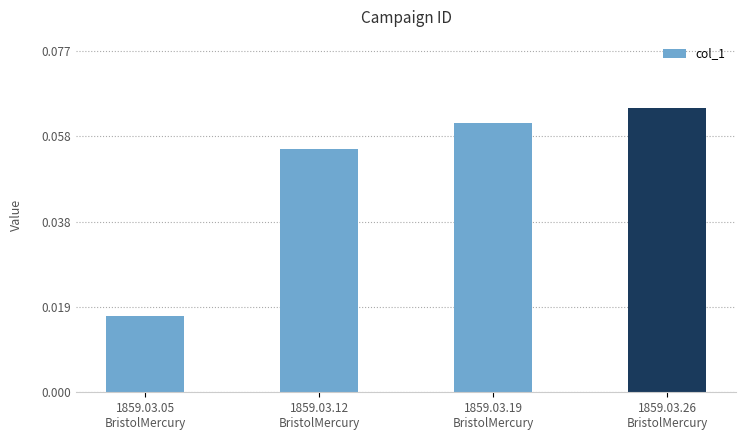

Between 1859.03.19
BristolMercury and 1859.03.05
BristolMercury, which is larger?

1859.03.19
BristolMercury